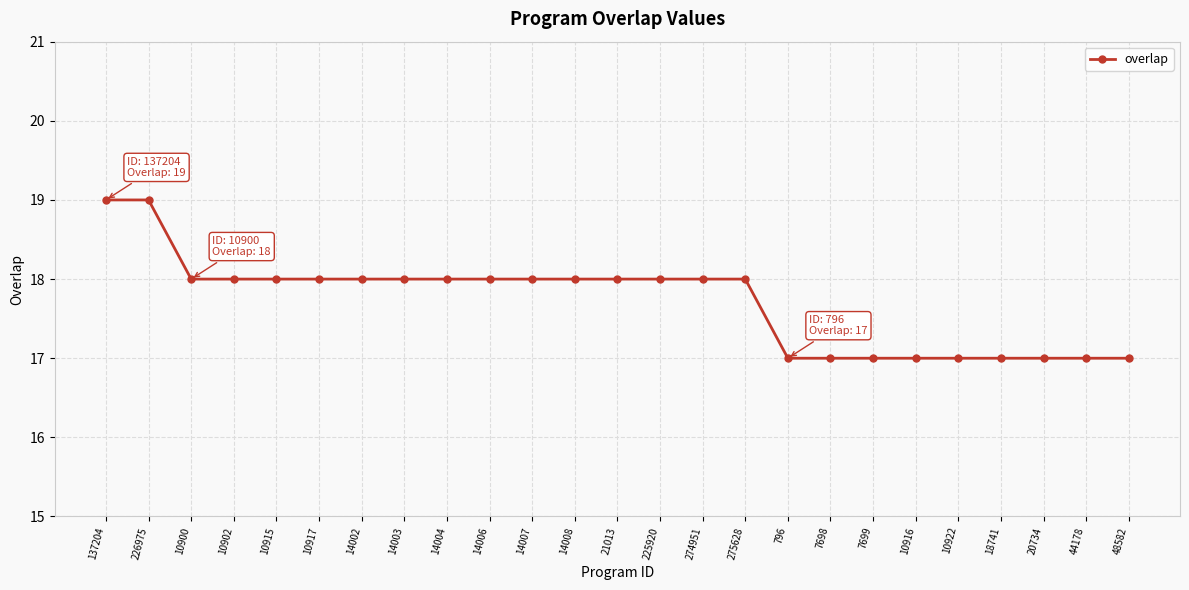

Where does the data first go above 18?

137204